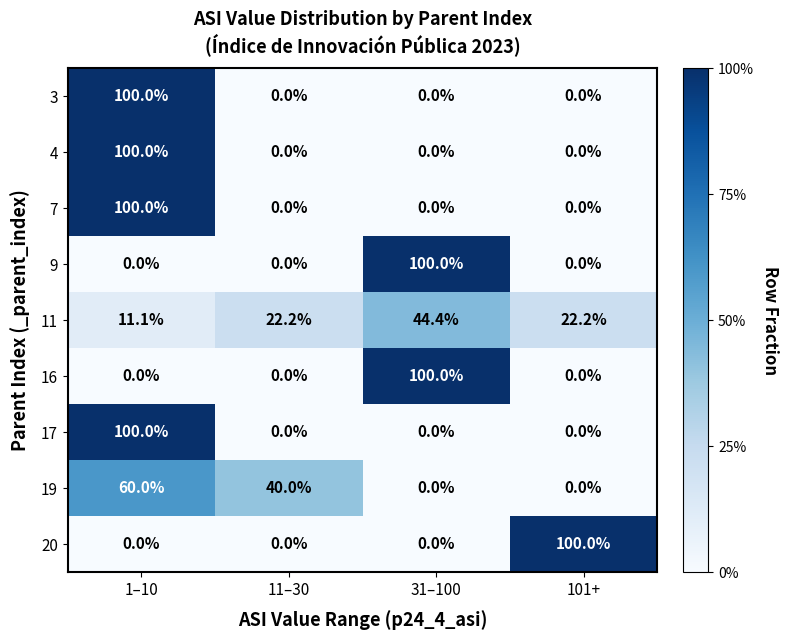

At which category is the sum across all series the highest?

1–10